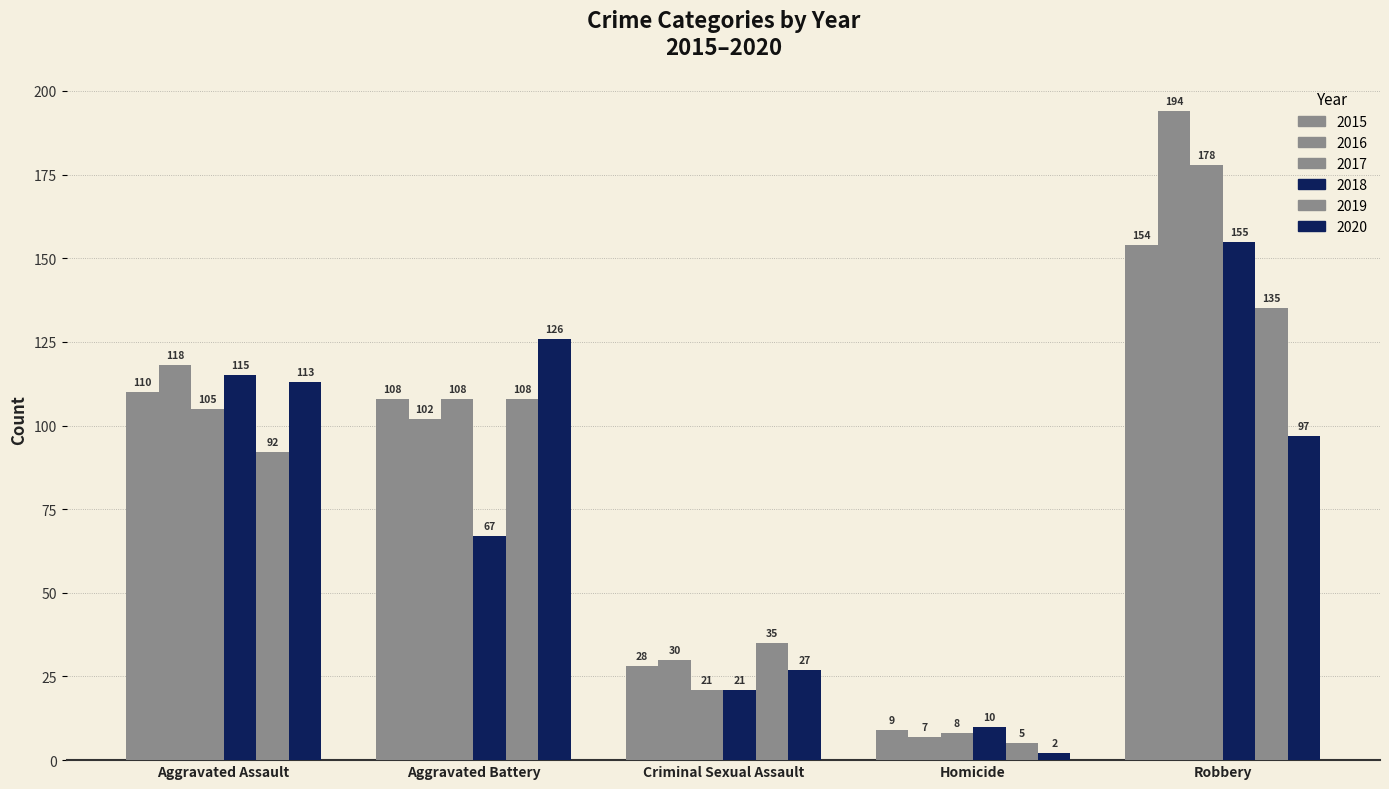

At which category does the chart reach its minimum across all series?

Homicide